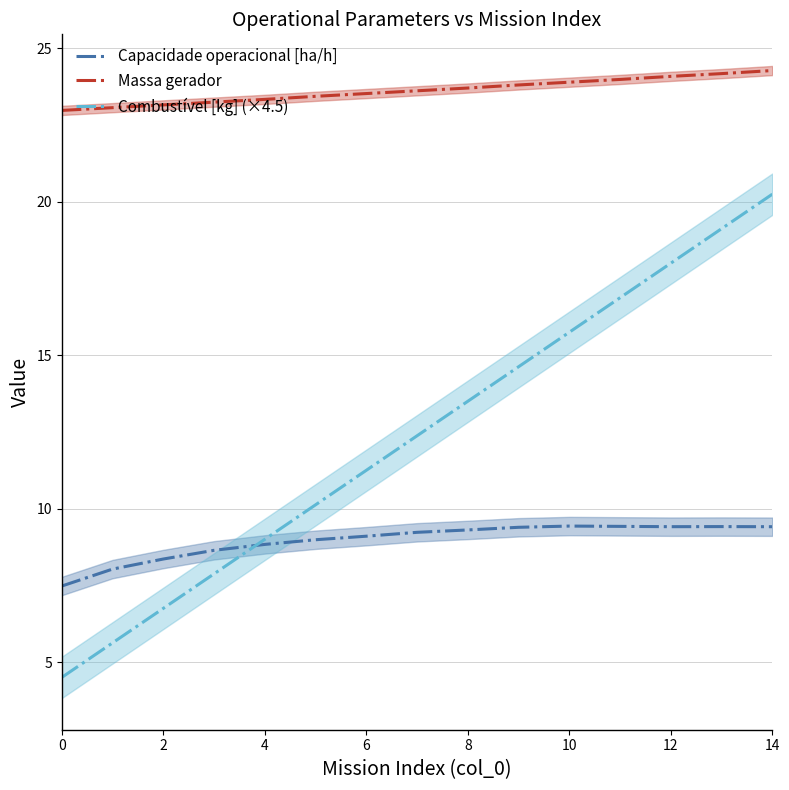

Reading left to right, what are all the values shown in this chart?

Capacidade operacional [ha/h]: 7.5	8.0	8.4	8.6	8.8	9.0	9.1	9.2	9.3	9.4	9.4	9.4	9.4	9.4	9.4
Massa gerador: 23.0	23.1	23.2	23.2	23.3	23.4	23.5	23.6	23.7	23.8	23.9	24.0	24.1	24.2	24.3
Combustível [kg] (×4.5): 4.5	5.6	6.8	7.9	9.0	10.1	11.2	12.4	13.5	14.6	15.8	16.9	18.0	19.1	20.2